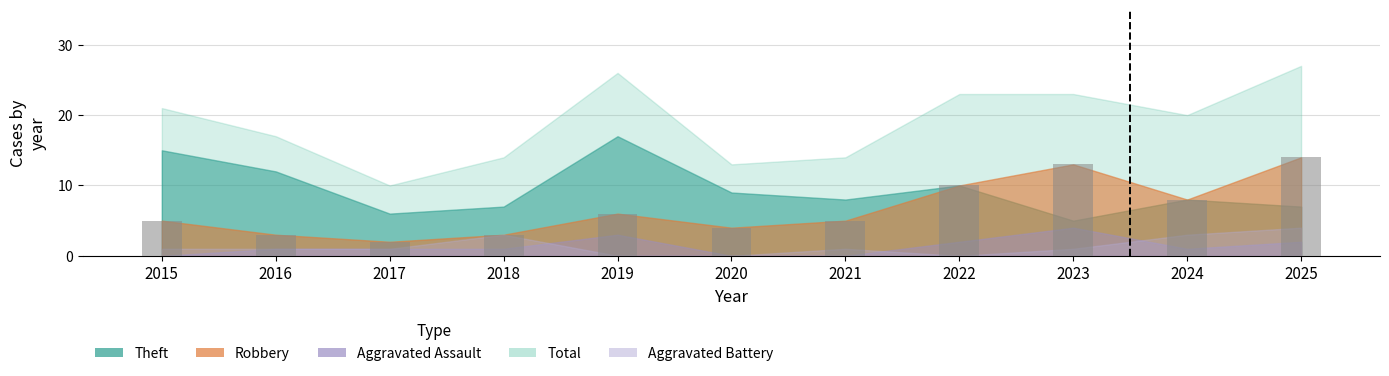

Reading left to right, transcribe all the data shown in this chart.

5	3	2	3	6	4	5	10	13	8	14